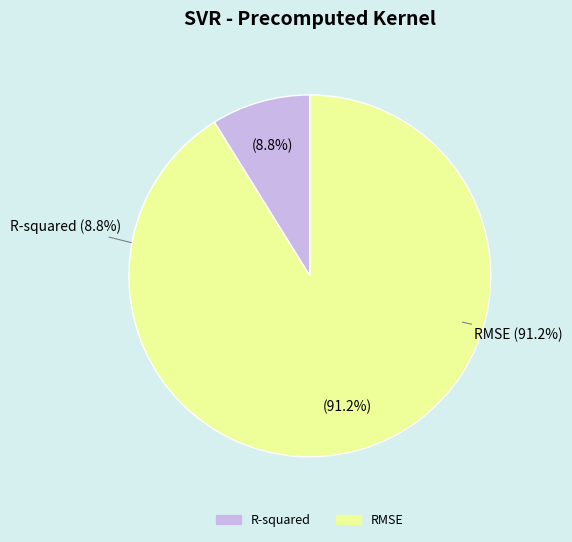

How many segments does this pie chart have?

2